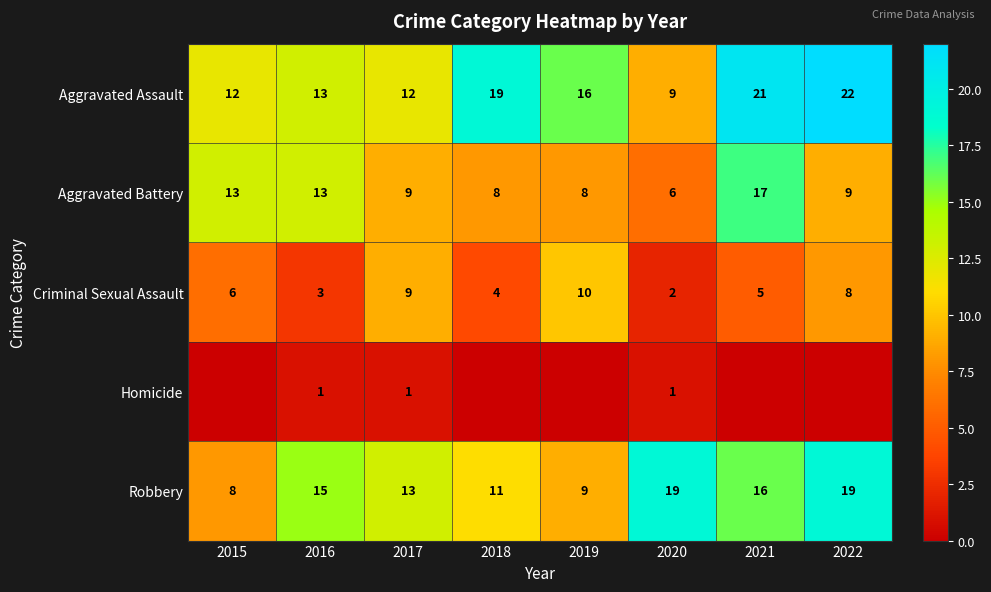

The value of Criminal Sexual Assault at 2015 is 6. True or false?

True